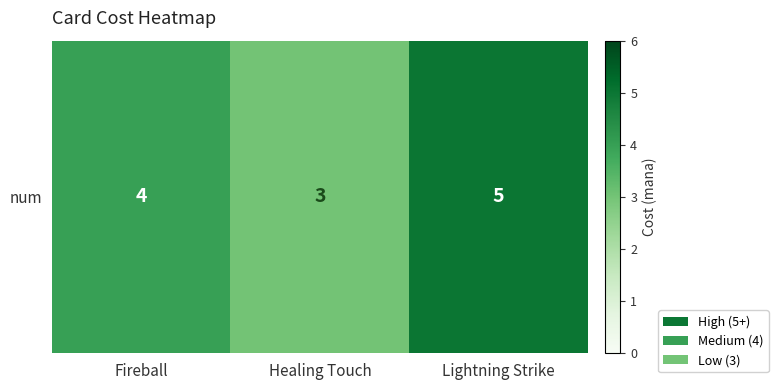

List the labels in order of value, largest first.

Lightning Strike, Fireball, Healing Touch